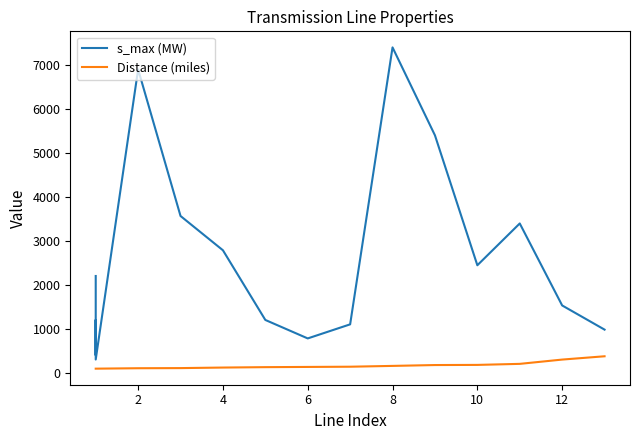

What is the highest value of the s_max (MW) series?

7400.0